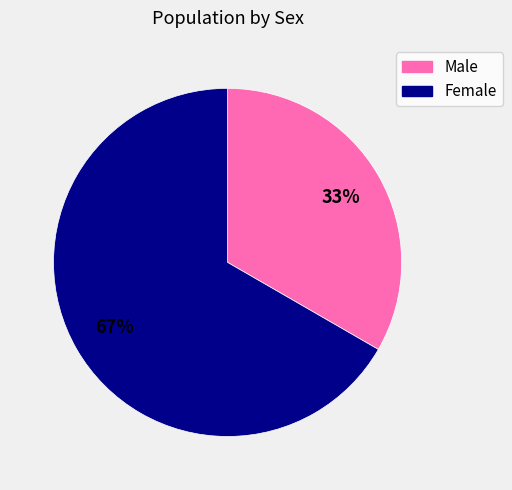

To the nearest percent, what is the combined percentage of Female and Male?

100%